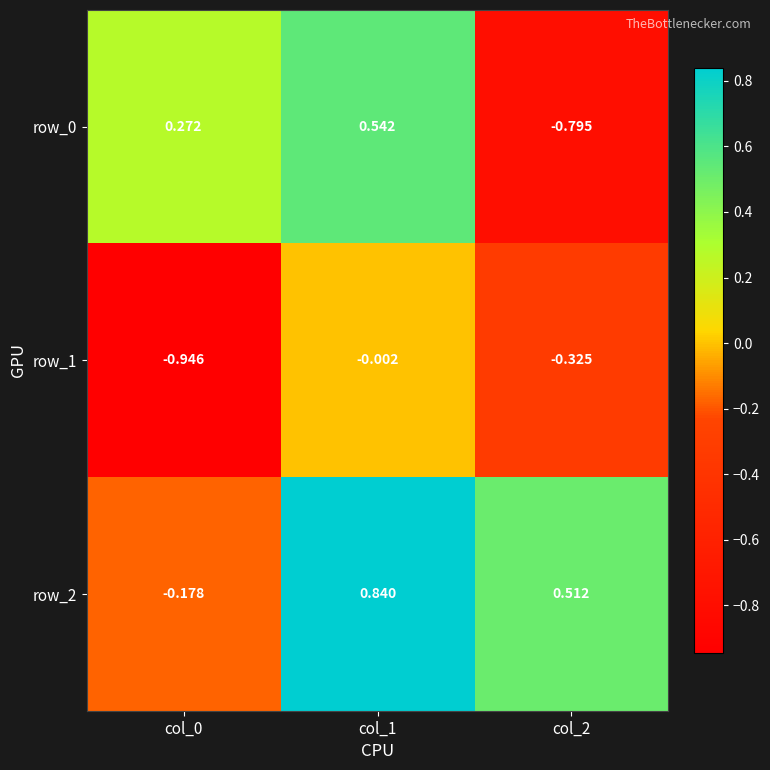

What is the difference between the maximum and minimum values in the row_1 series?

0.9